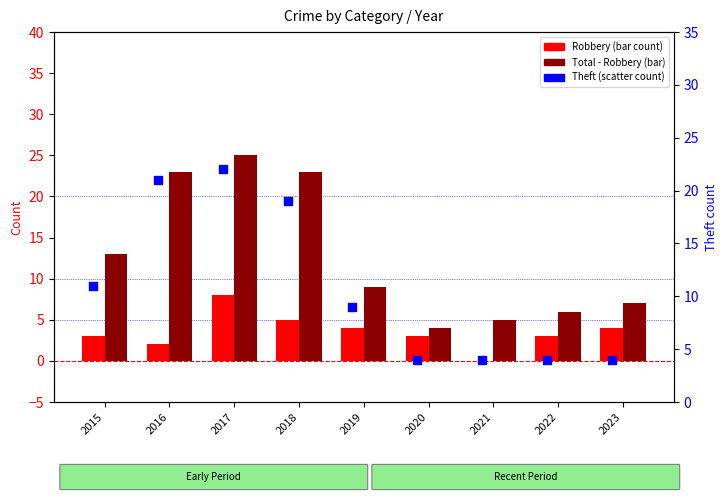

Which series contains the lowest Y value?

Robbery (bar)